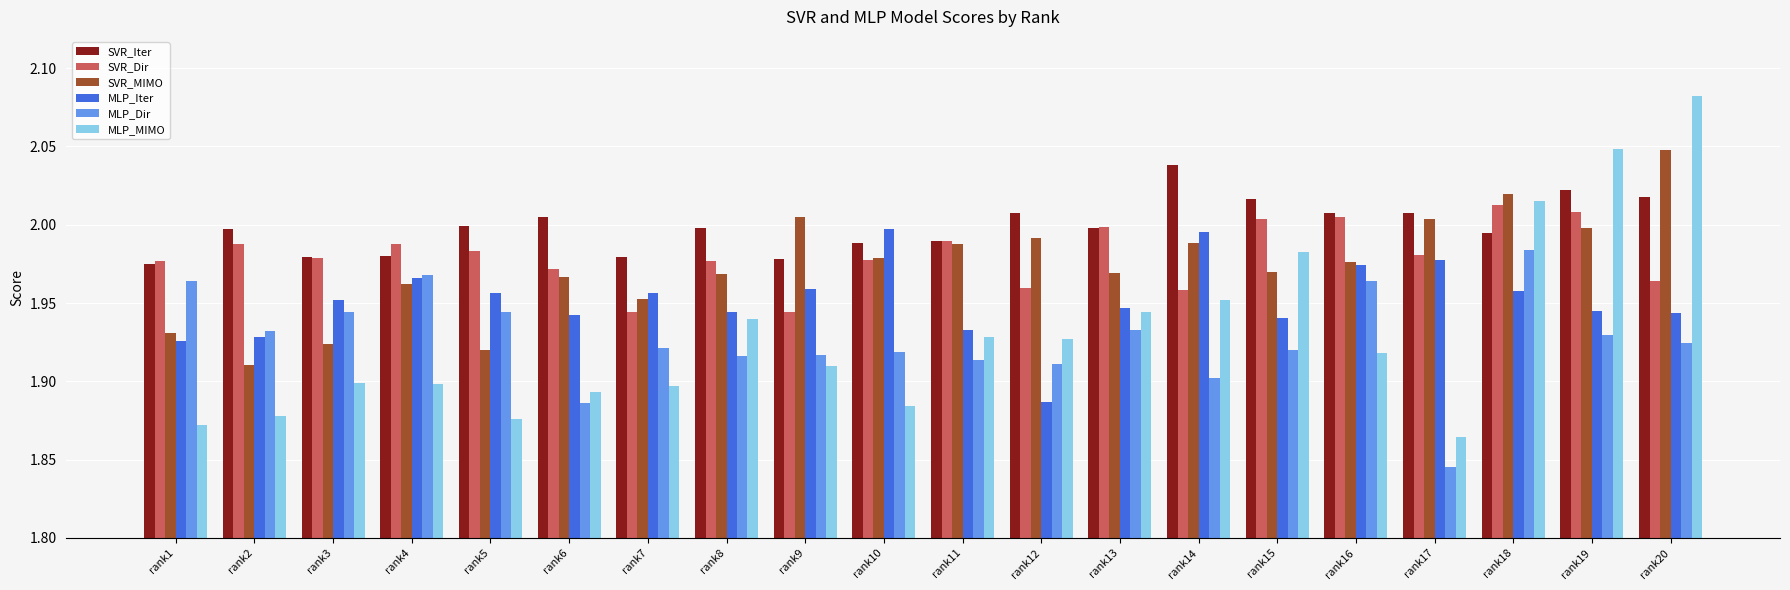

Is it true that SVR_Dir equals 0.5 at rank19?

False